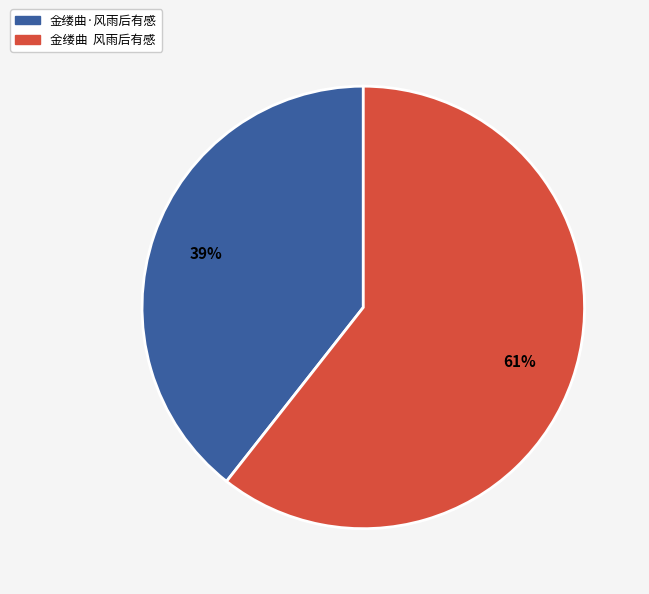

Between 金缕曲 风雨后有感 and 金缕曲·风雨后有感, which is larger?

金缕曲 风雨后有感